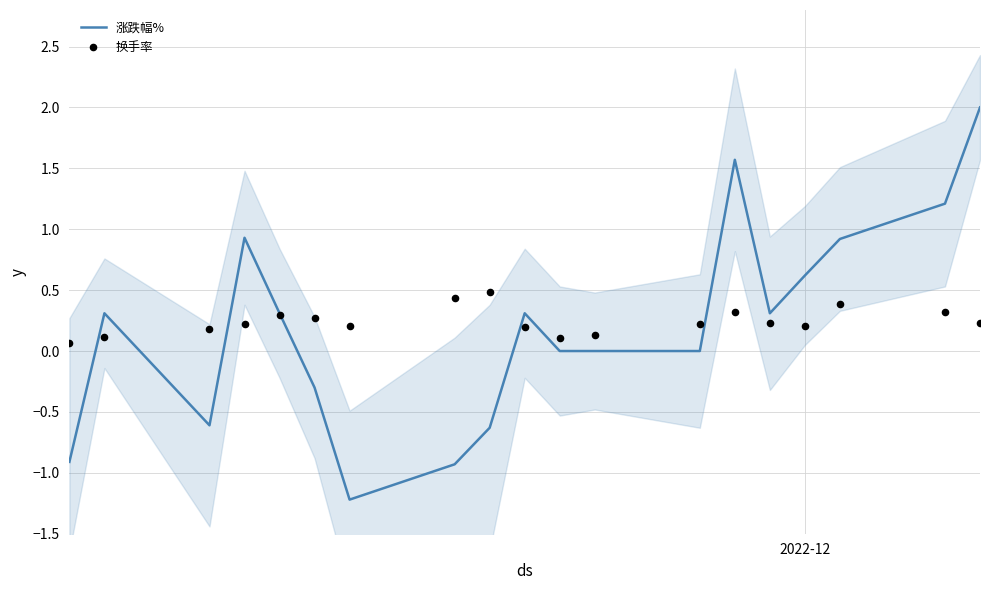

Which series contains the lowest Y value?

涨跌幅%